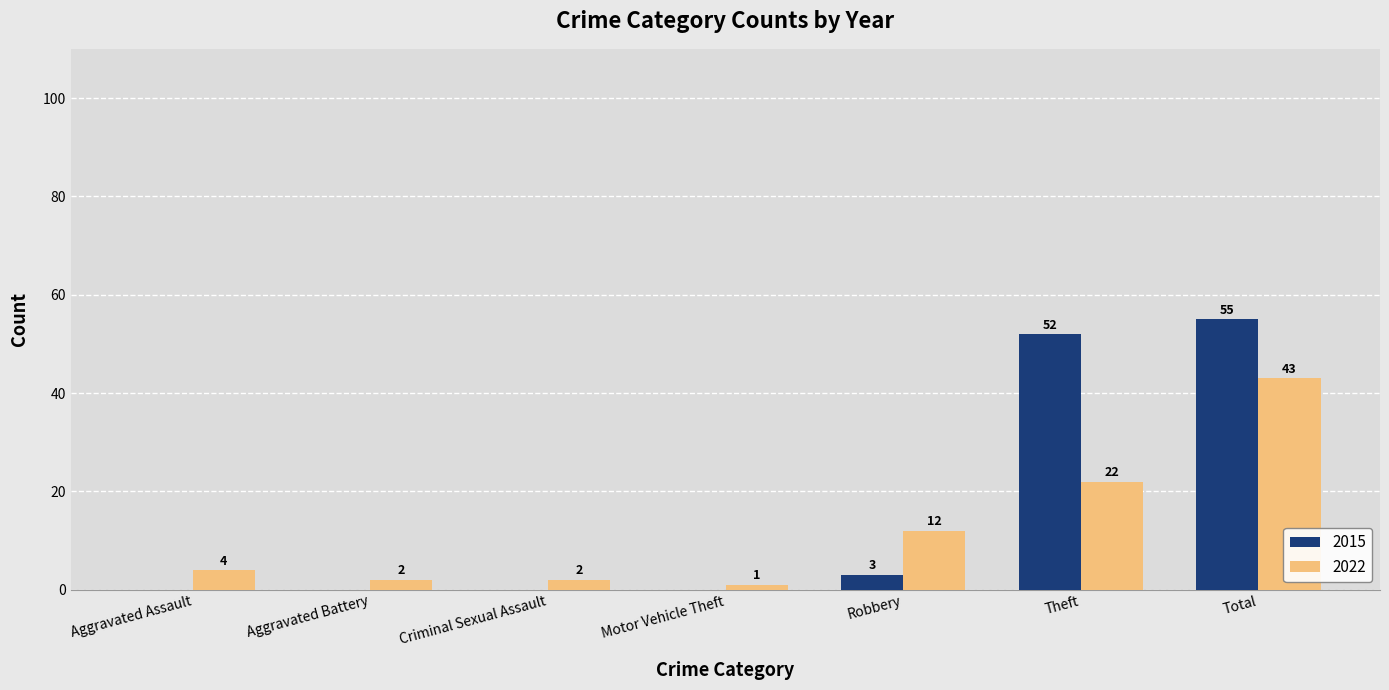

How many groups of bars are there?

7